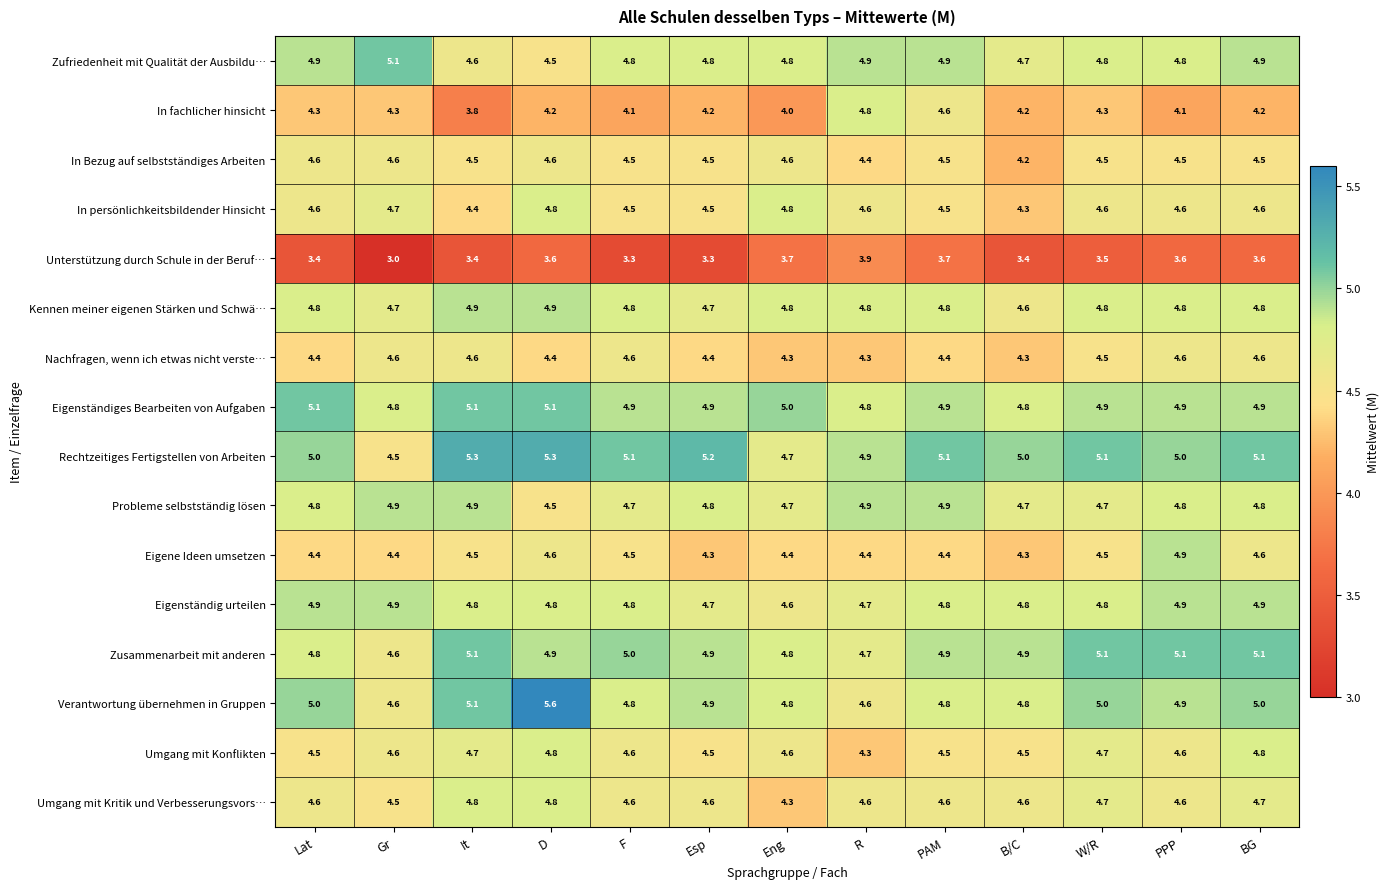

True or false: Umgang mit Konflikten has a value of 4.8 at BG.

True